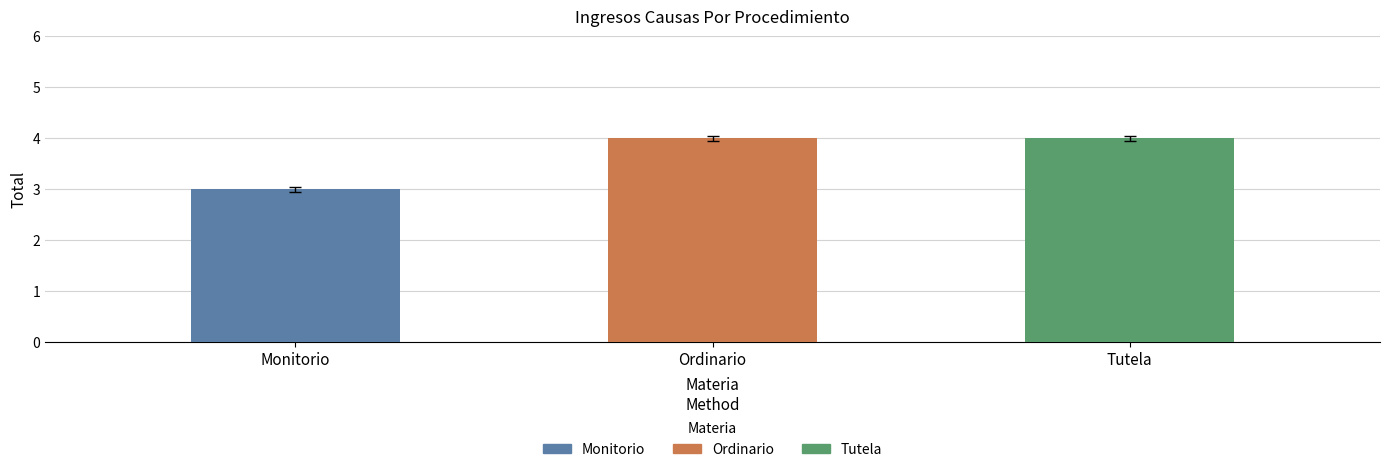

What is the greatest value displayed?

4